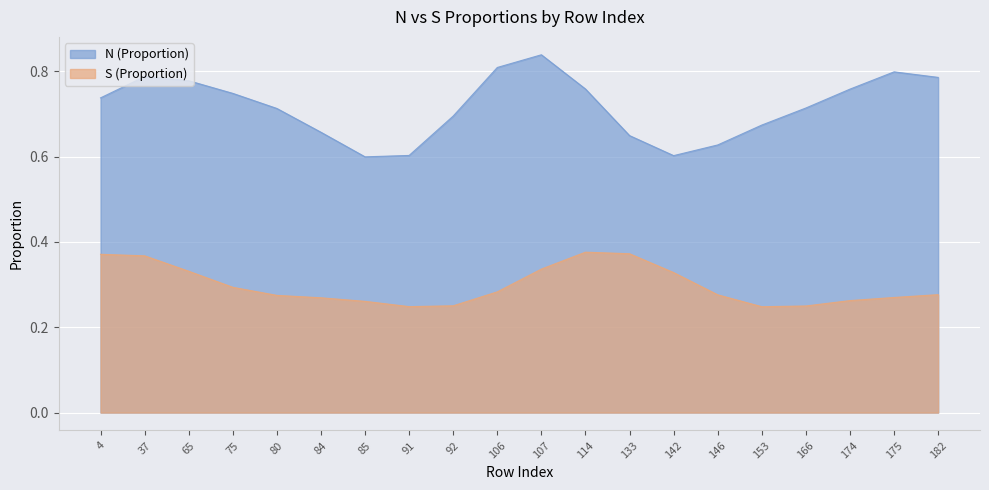

The value of S at 85 is 0.3. True or false?

True